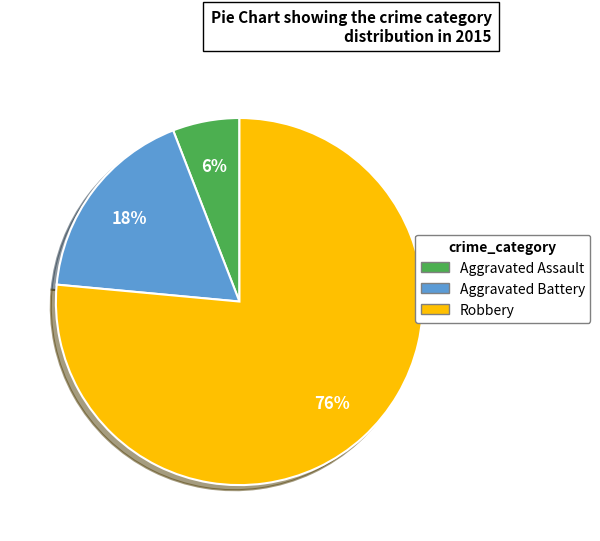

Which has a higher value, Aggravated Assault or Robbery?

Robbery